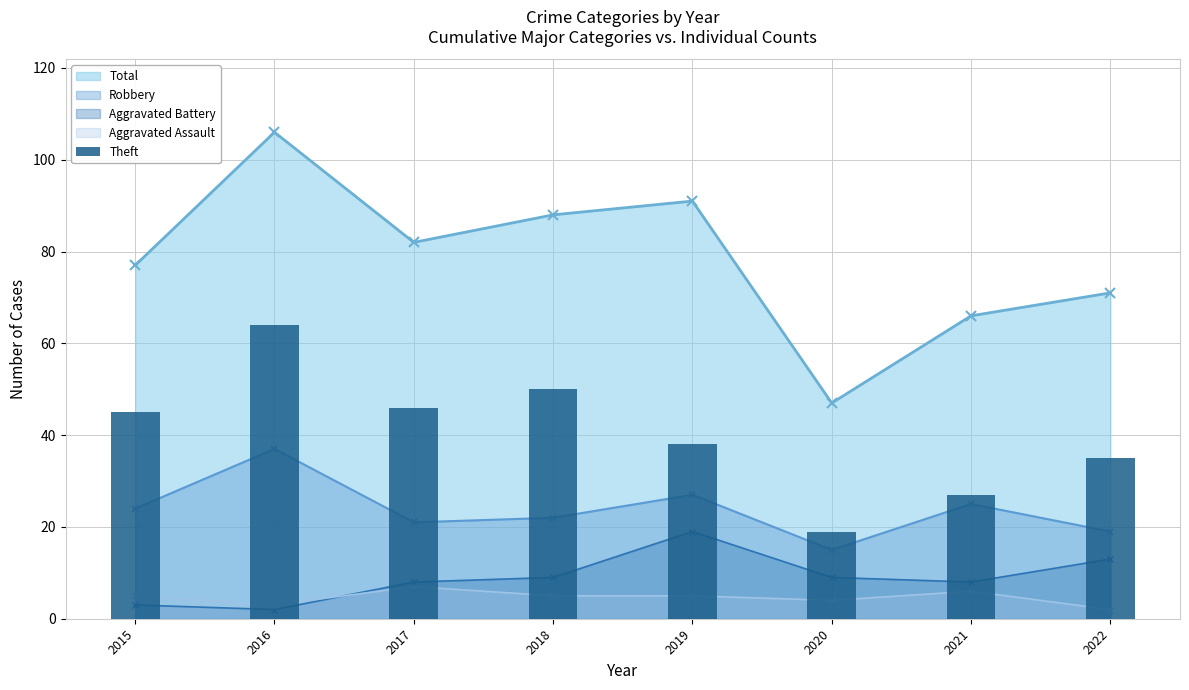

Between 2020 and 2021, which is larger?

2021